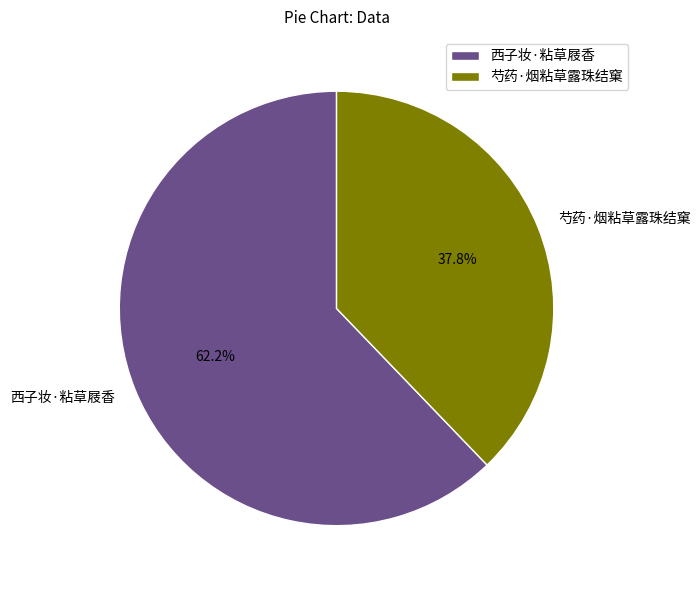

To the nearest percent, what is the difference between the 芍药·烟粘草露珠结窠 and 西子妆·粘草屐香 slice percentages?

24%